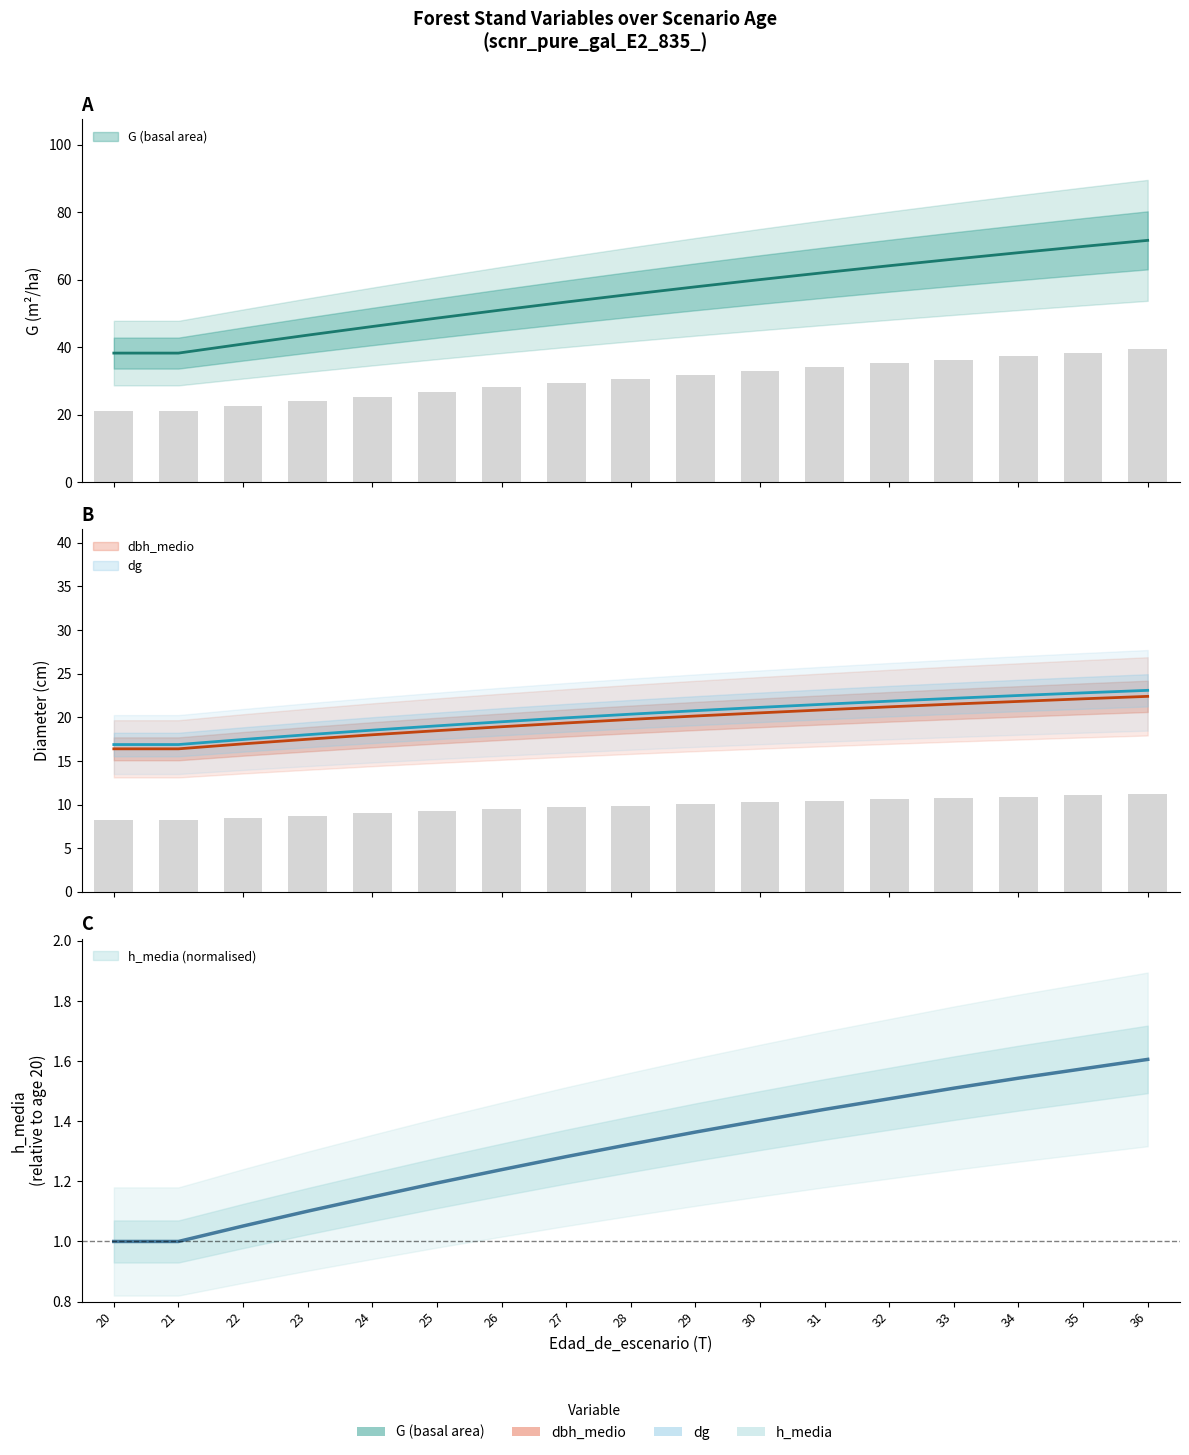

What is the average value of the h_media series?

1.3